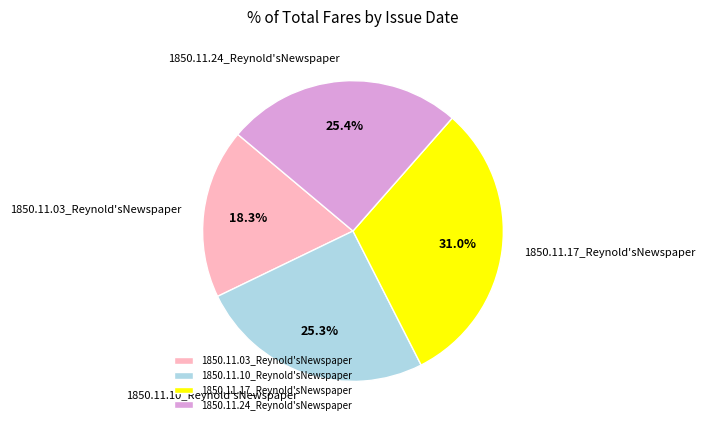

How many slices are in this pie chart?

4